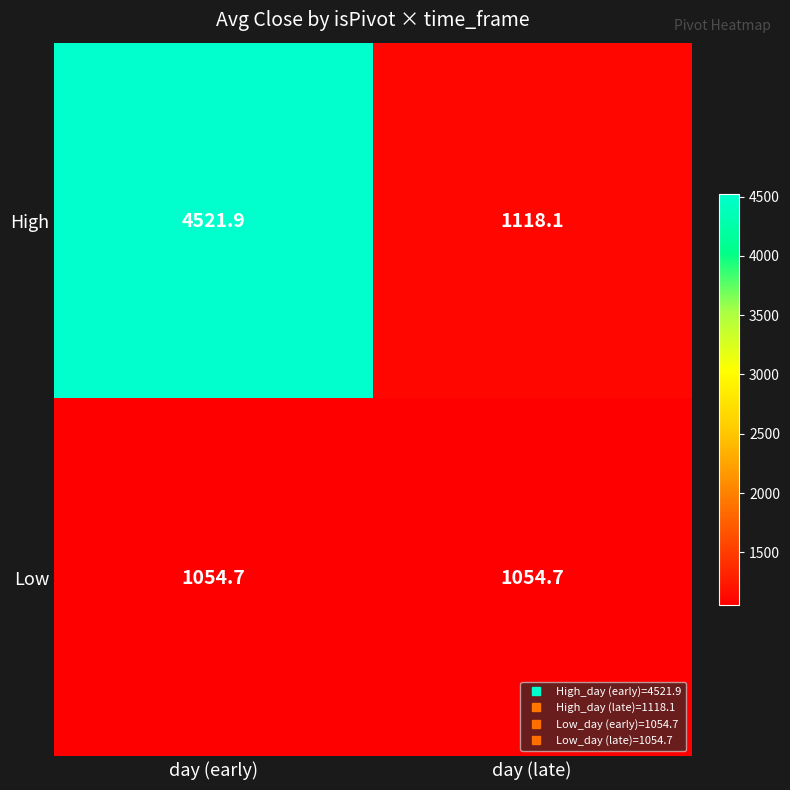

True or false: Low has a value of 1054.7 at day (early).

True